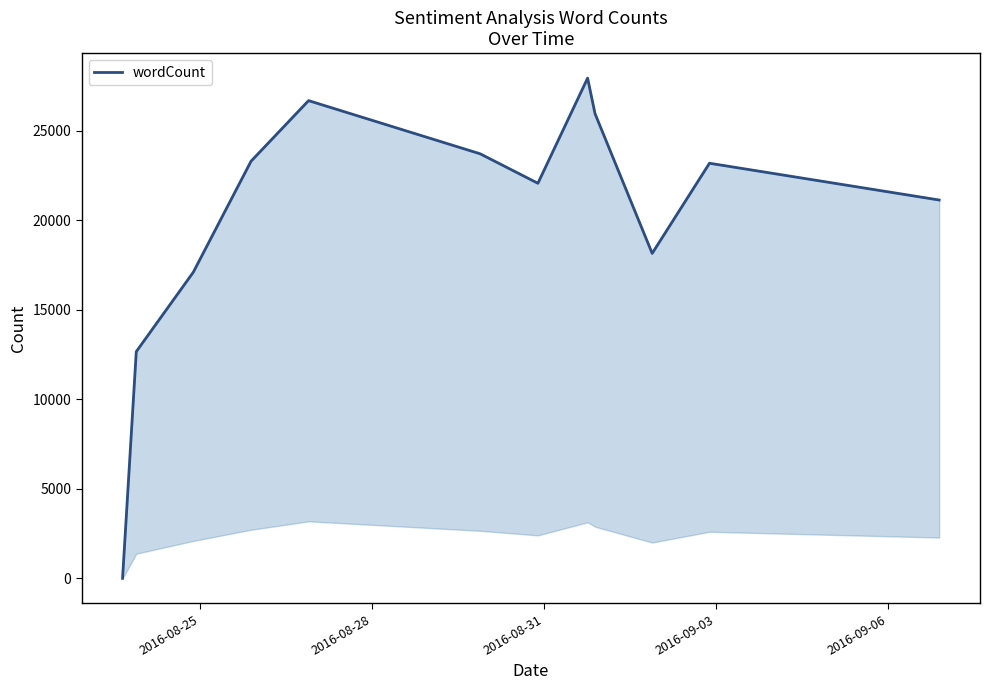

How many data points does each series have?

12